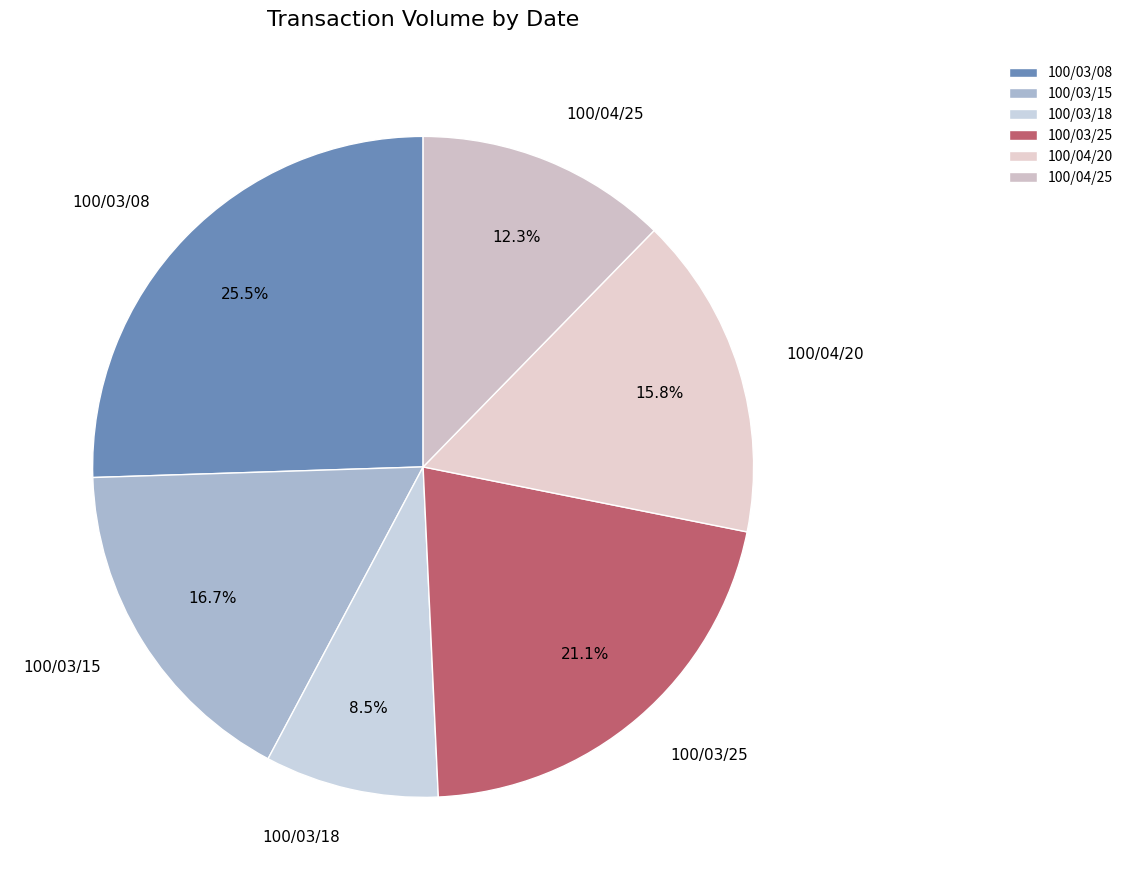

Is there any slice that represents more than half of the pie?

No